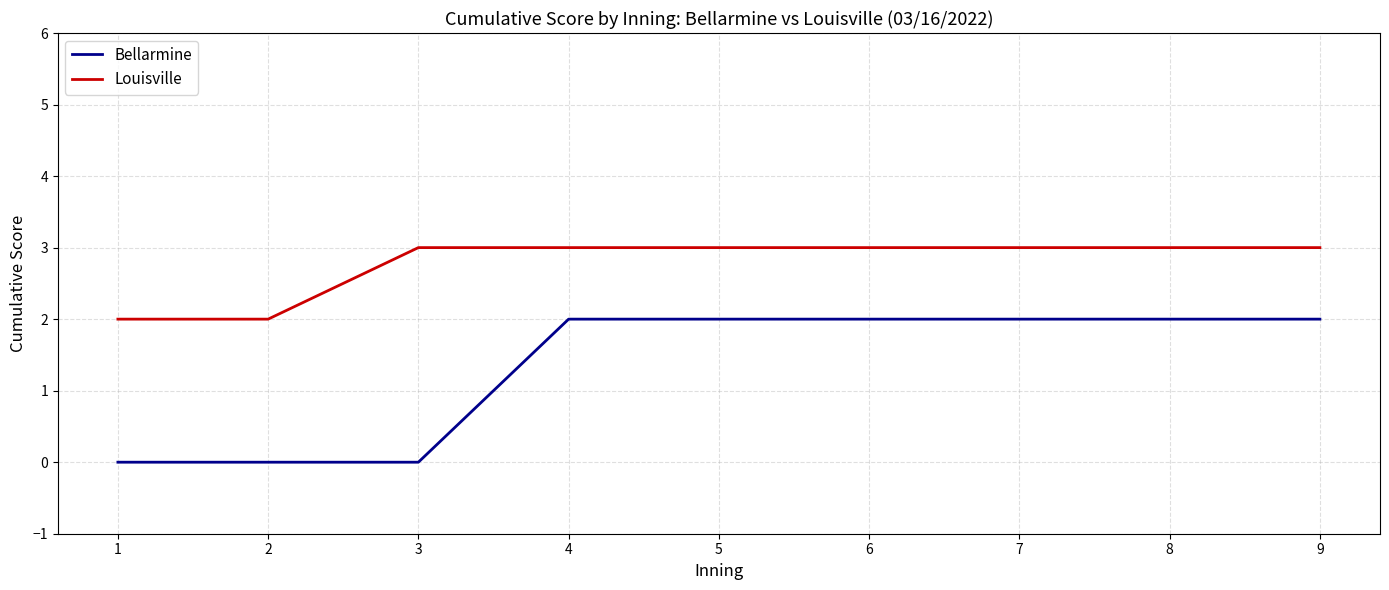

Reading right to left, list all the values displayed in this chart.

Bellarmine: 9=2	8=2	7=2	6=2	5=2	4=2	3=0	2=0	1=0
Louisville: 9=3	8=3	7=3	6=3	5=3	4=3	3=3	2=2	1=2